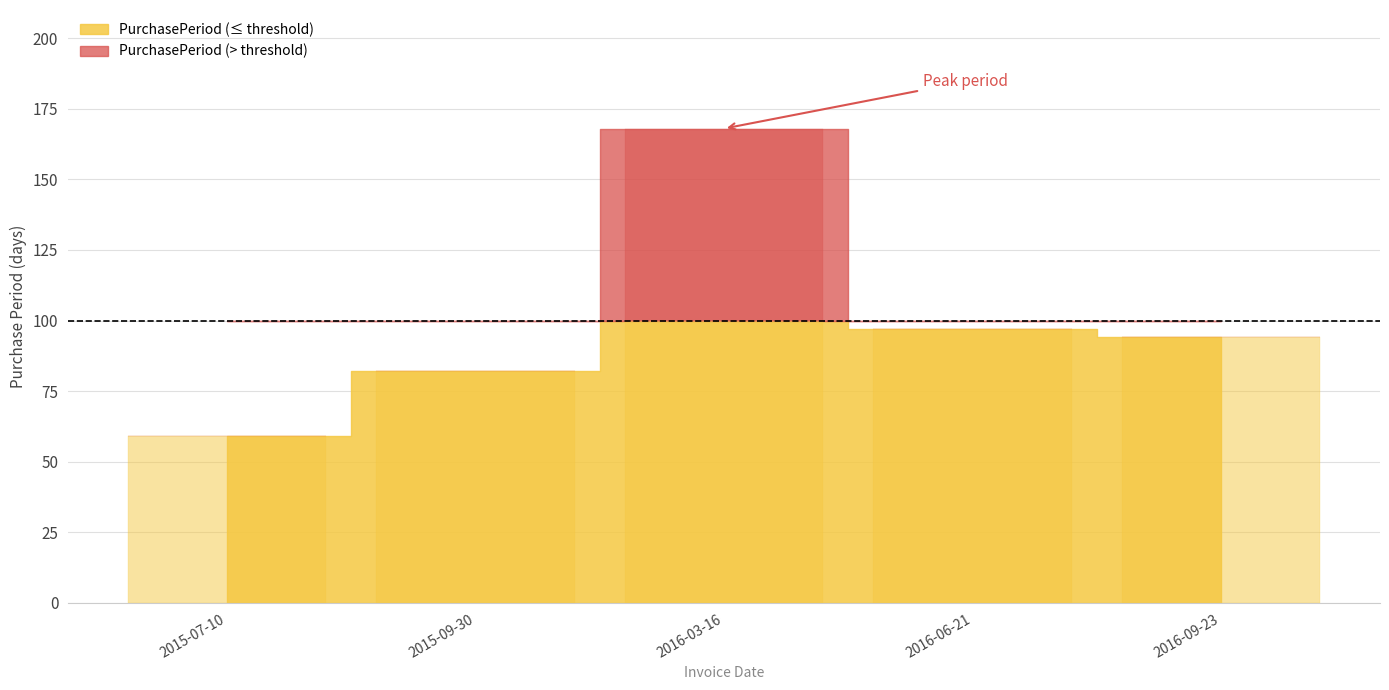

What is the sum of all values?

500